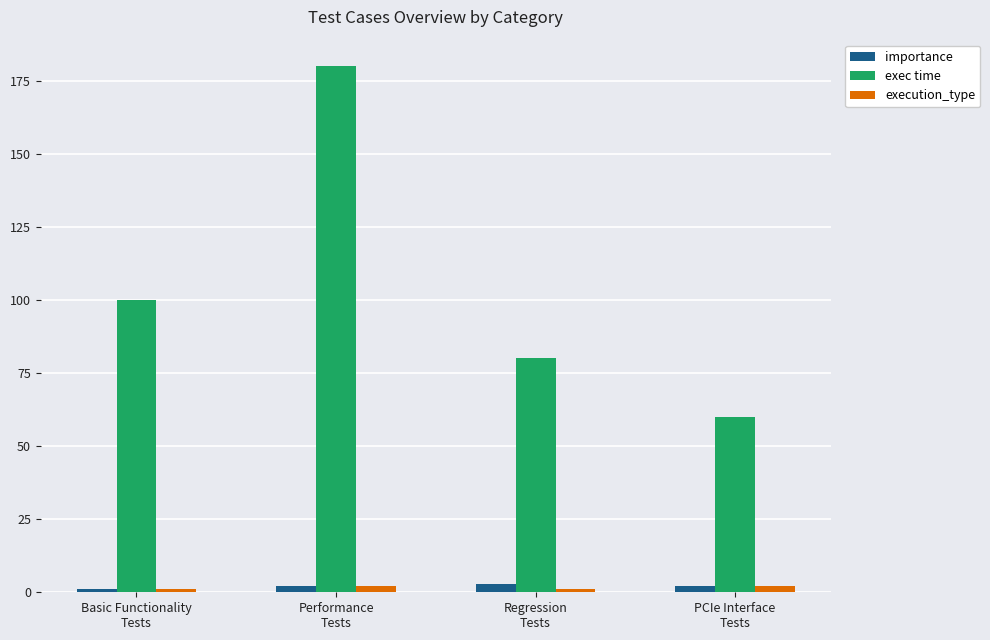

What is the average value of the exec time series?

105